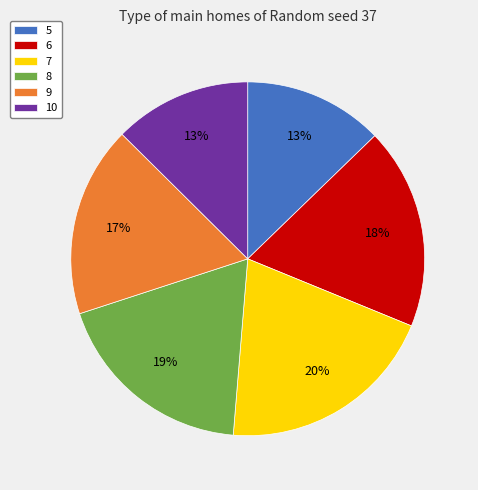

To the nearest percent, what portion does 8 represent?

19%